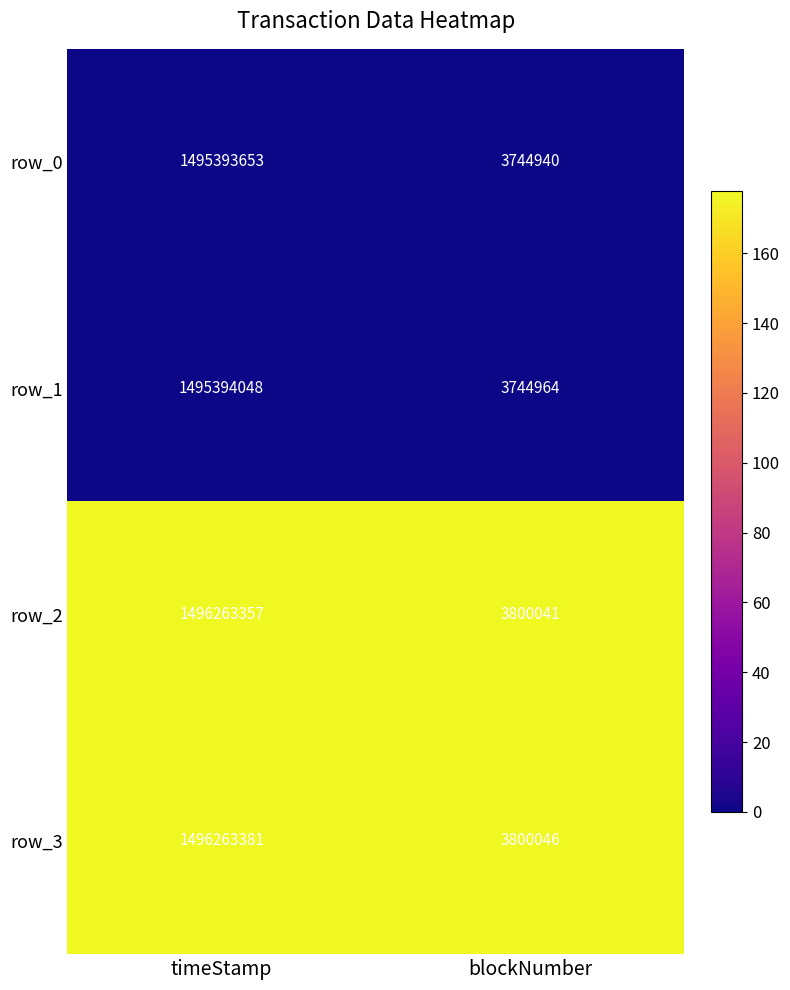

What is the approximate value of row_3 at blockNumber?

3800046